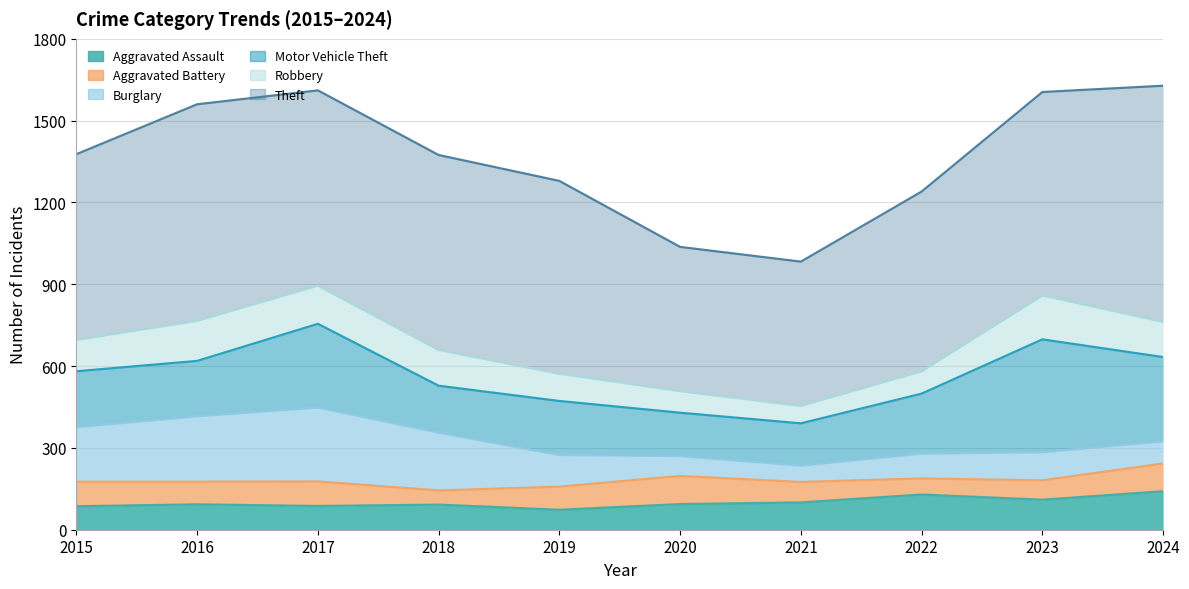

At which label is Theft closest to 697?

2019